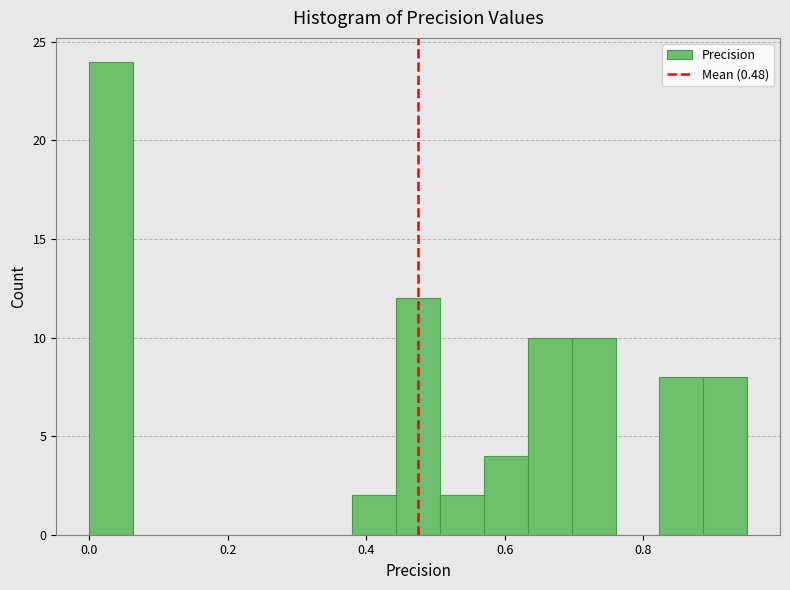

Around what value on the x-axis is the tallest bar? Give the approximate position of its centre, as read against the axis.

0.04